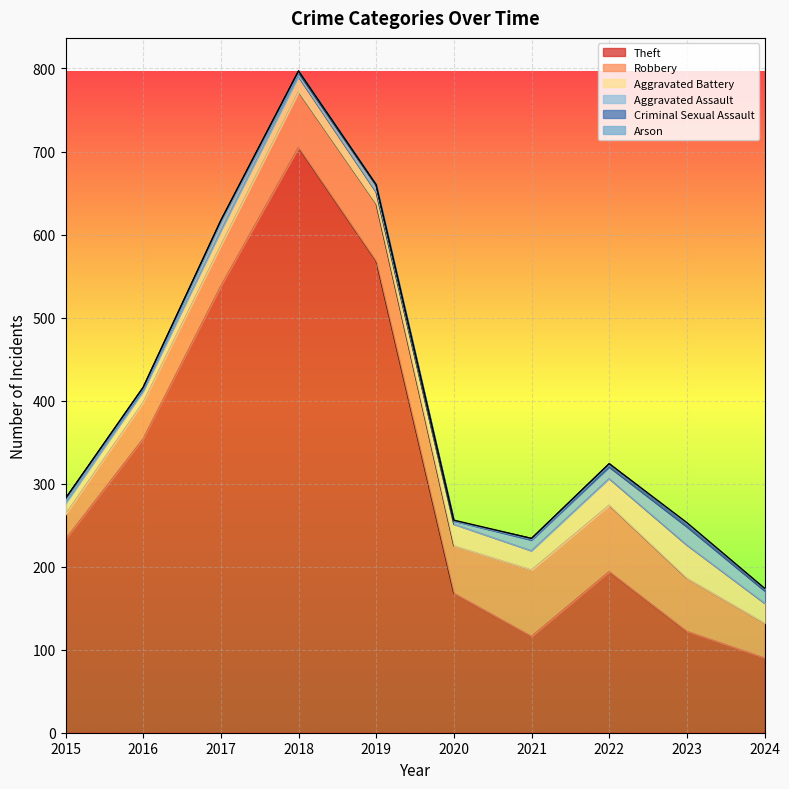

Rank the series by their maximum value, from highest to lowest.

Theft, Robbery, Aggravated Battery, Aggravated Assault, Criminal Sexual Assault, Arson